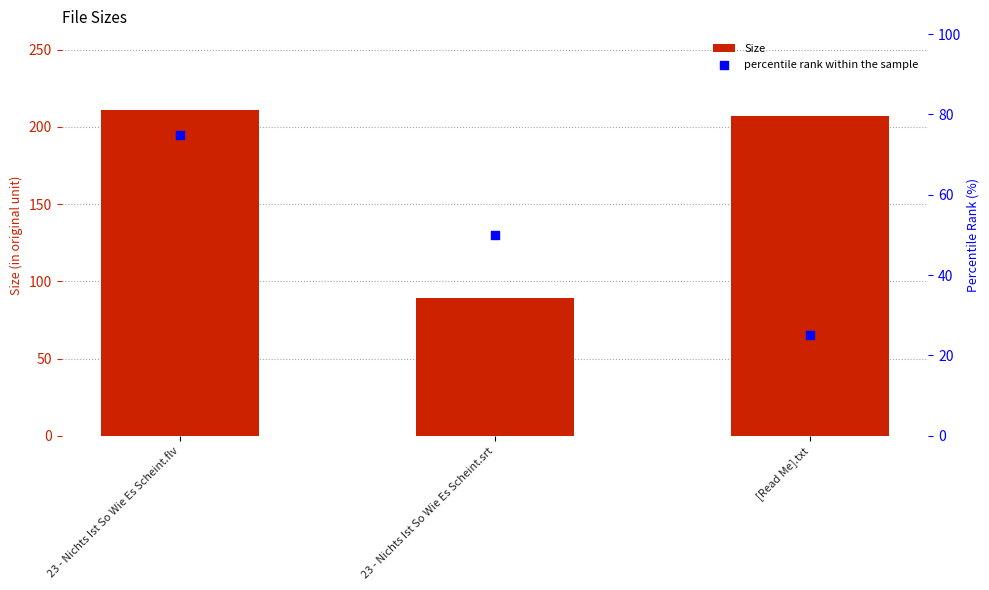

Which series has the largest total across all categories?

Size